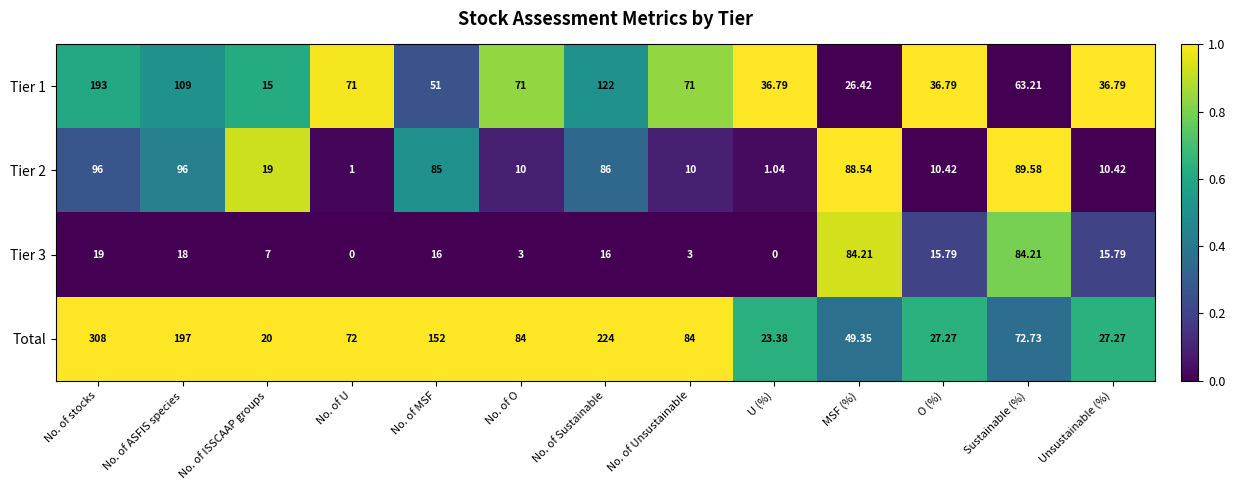

Which label corresponds to the largest value in the chart?

No. of stocks